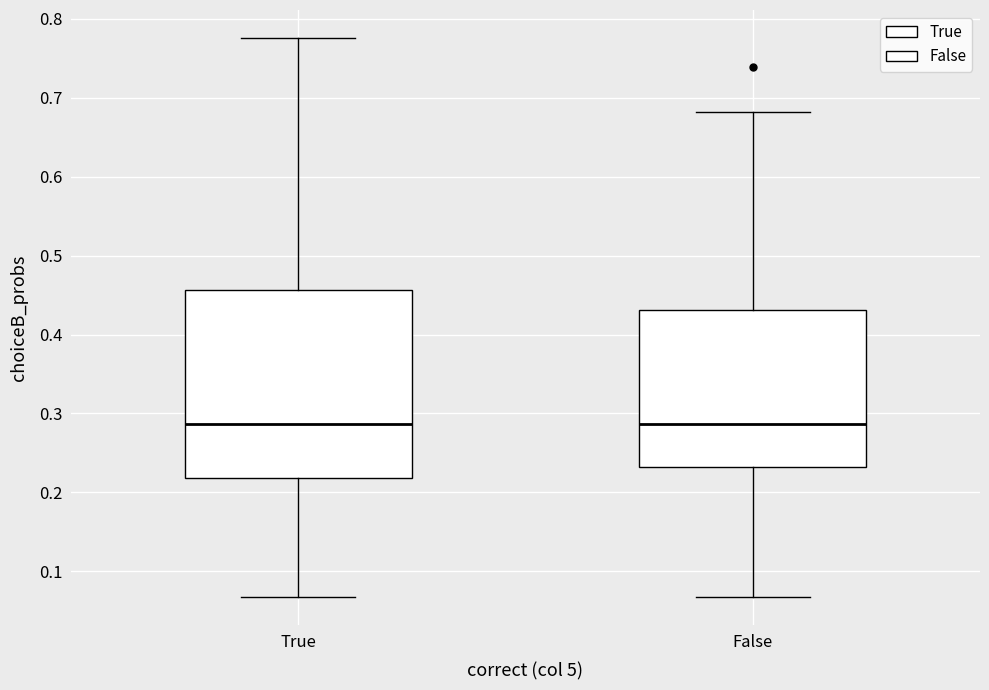

Reading left to right, transcribe this box plot: for each box, give where its median line is, the range the box spans, and where its two whiskers end, as read against the y-axis. The values are not printed on the chart, so give them approximately, as read against the axis.

True: median 0.29, box 0.22 to 0.46, whiskers 0.07 to 0.78
False: median 0.29, box 0.23 to 0.43, whiskers 0.07 to 0.68